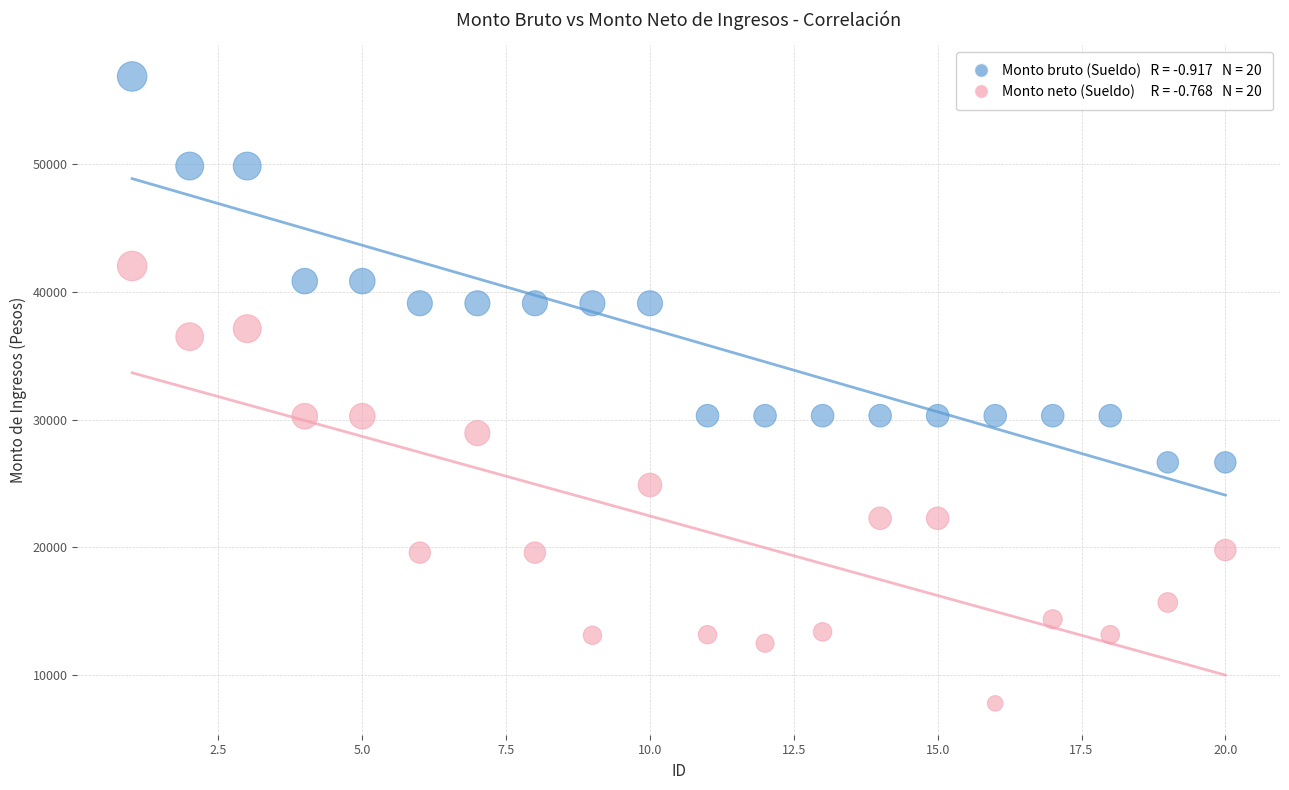

Across all data points, what is the range of Y values (max minus min)?

49067.4